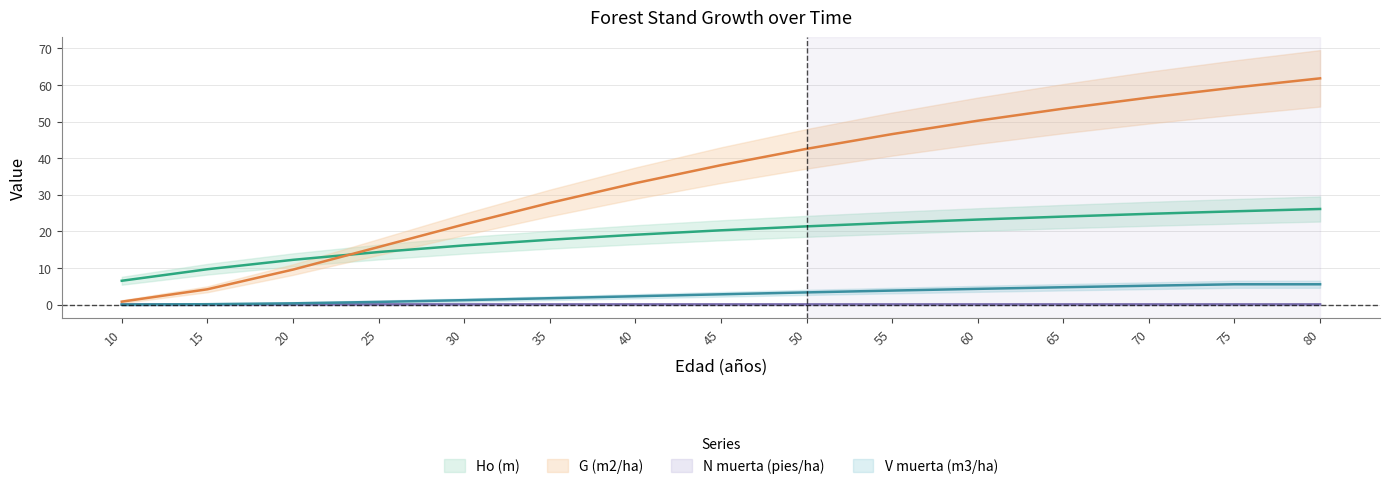

At how many categories does at least one series exceed 54?

3